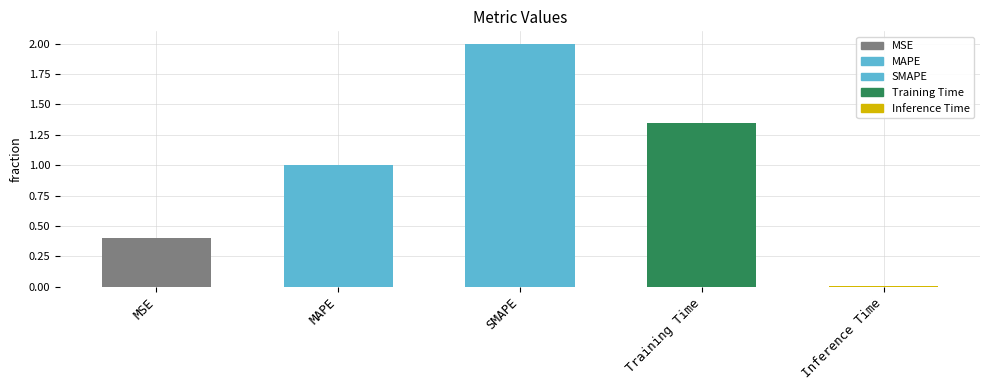

Between MAPE and MSE, which is larger?

MAPE